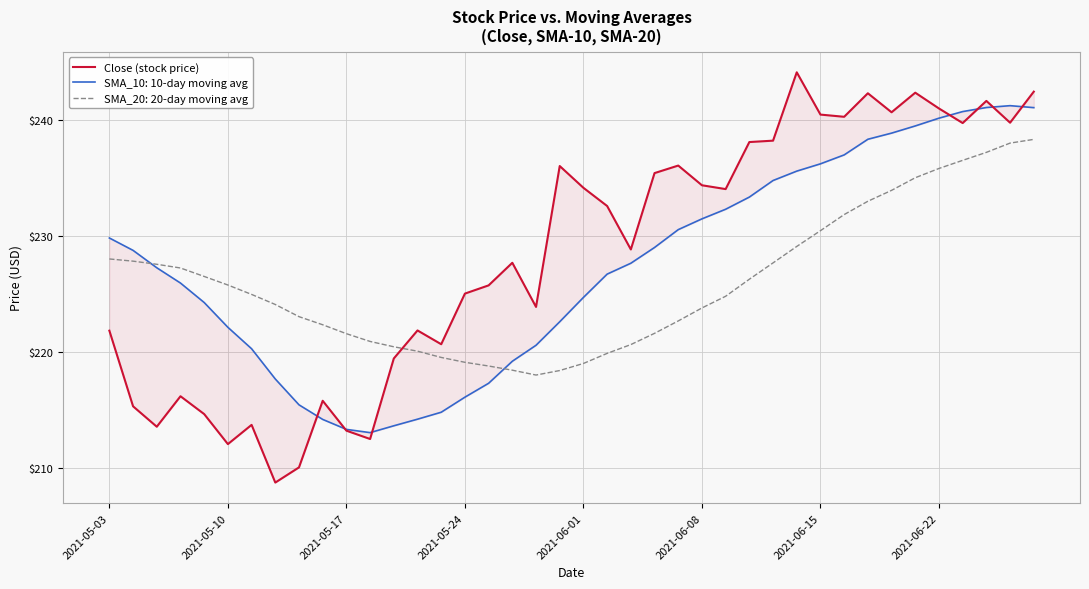

Is this an area chart (filled region under the line)?

No